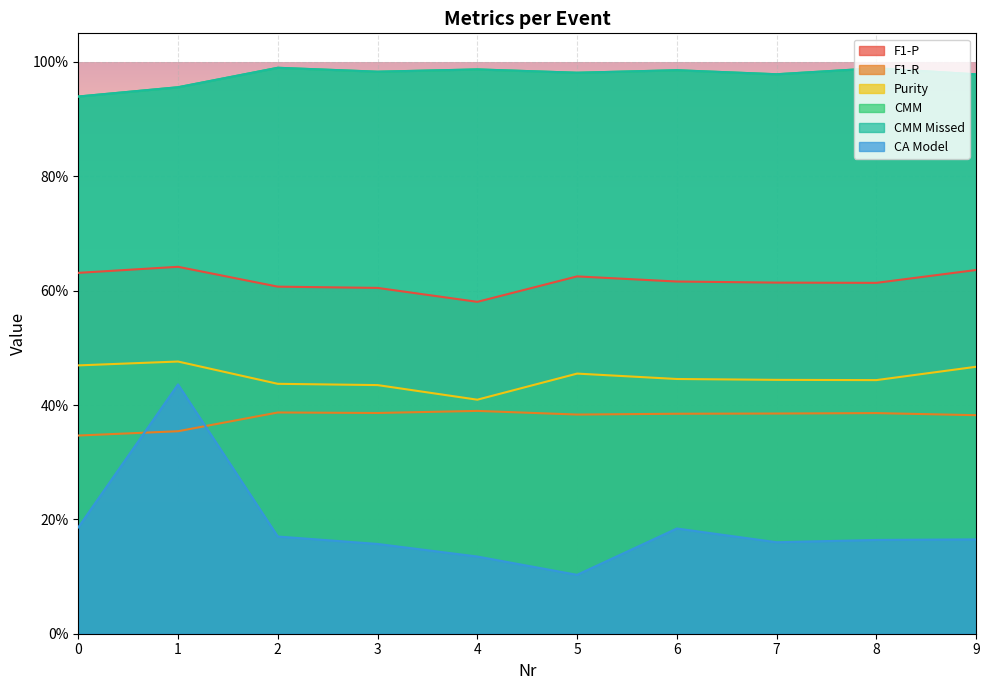

What is the maximum value shown in the chart?

1.0